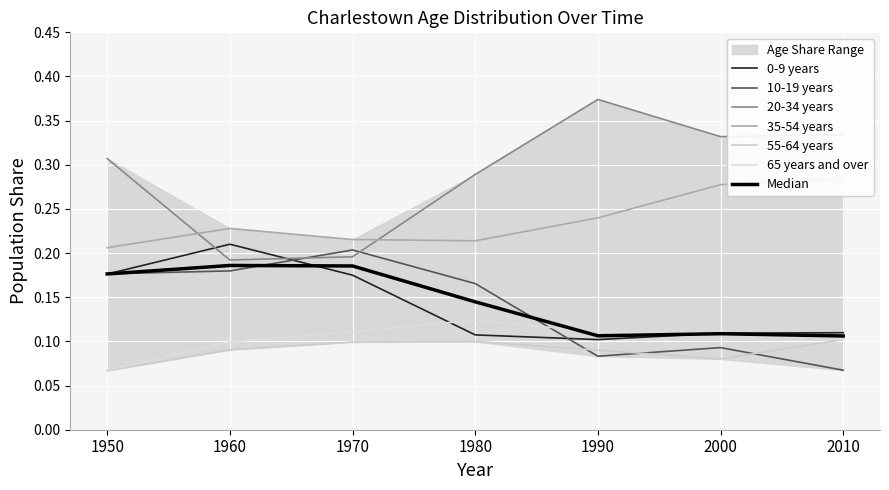

What is the spread (max minus min) of values at 2000?

0.3